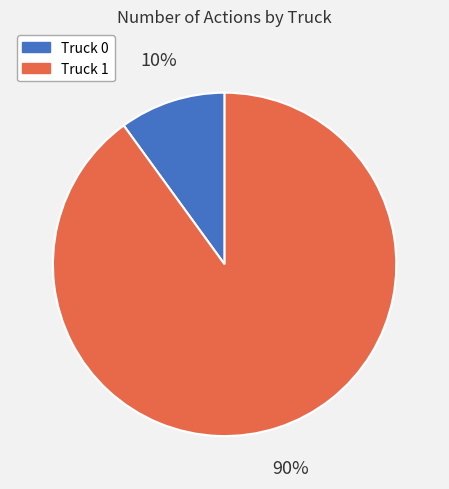

Rank the categories by value from highest to lowest.

Truck 1, Truck 0